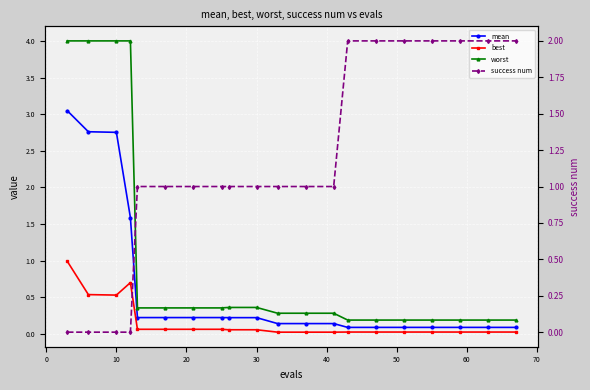

What is the average value of the best series?

0.2